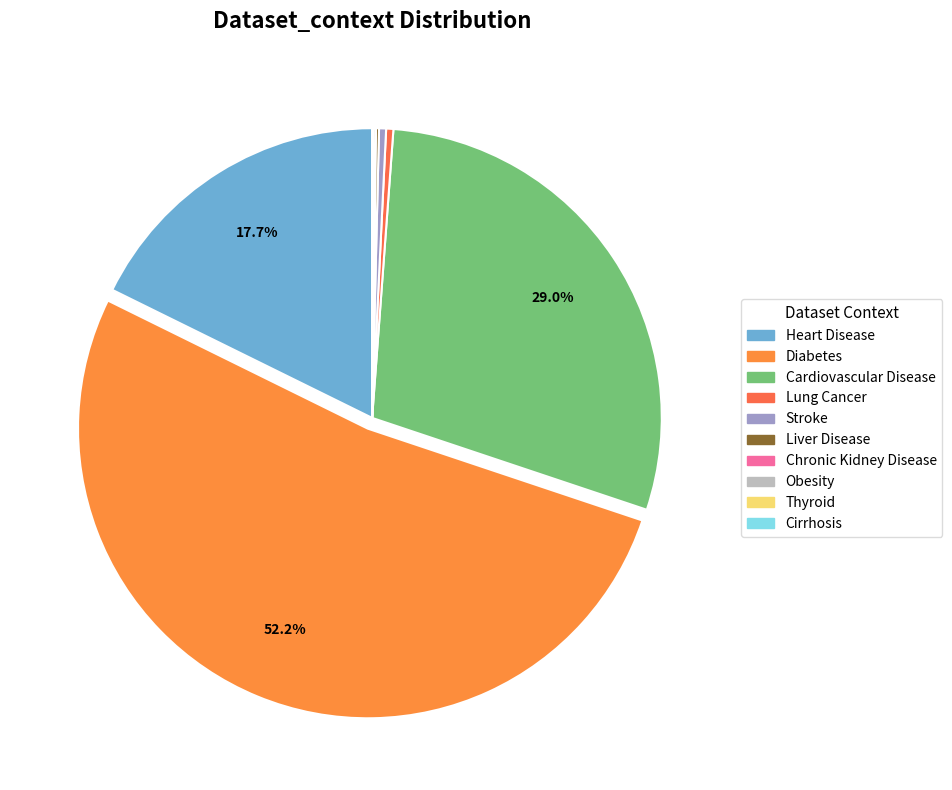

True or false: Heart Disease accounts for 23% of the total.

False